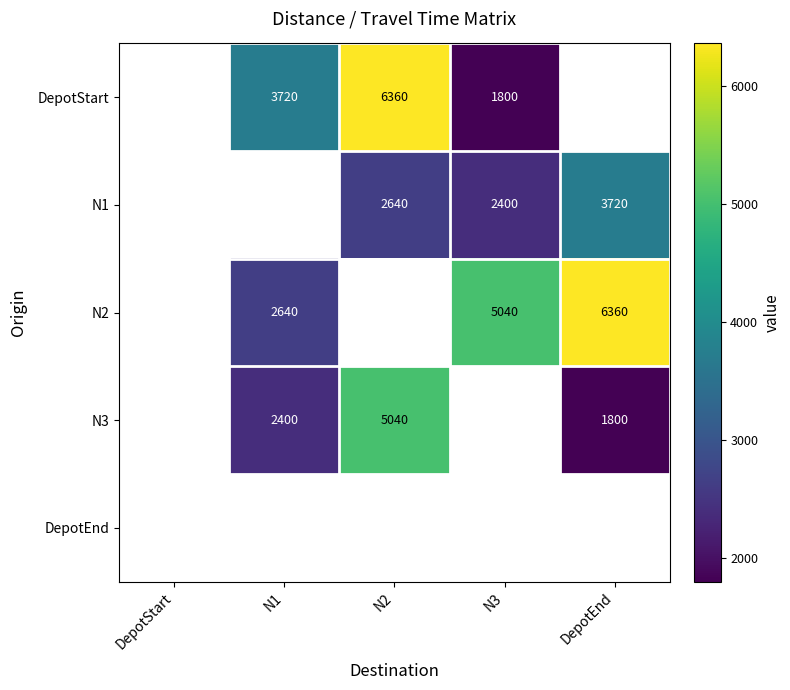

The value of N1 at DepotEnd is 5098. True or false?

False